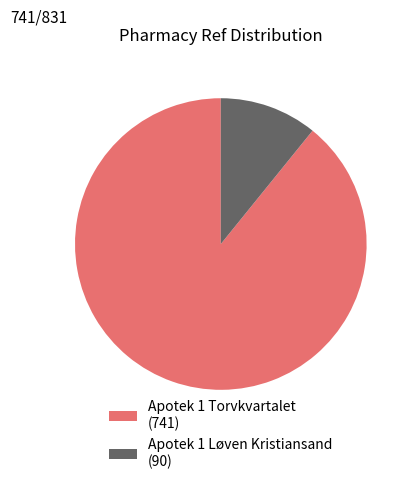

How many slices are in this pie chart?

2